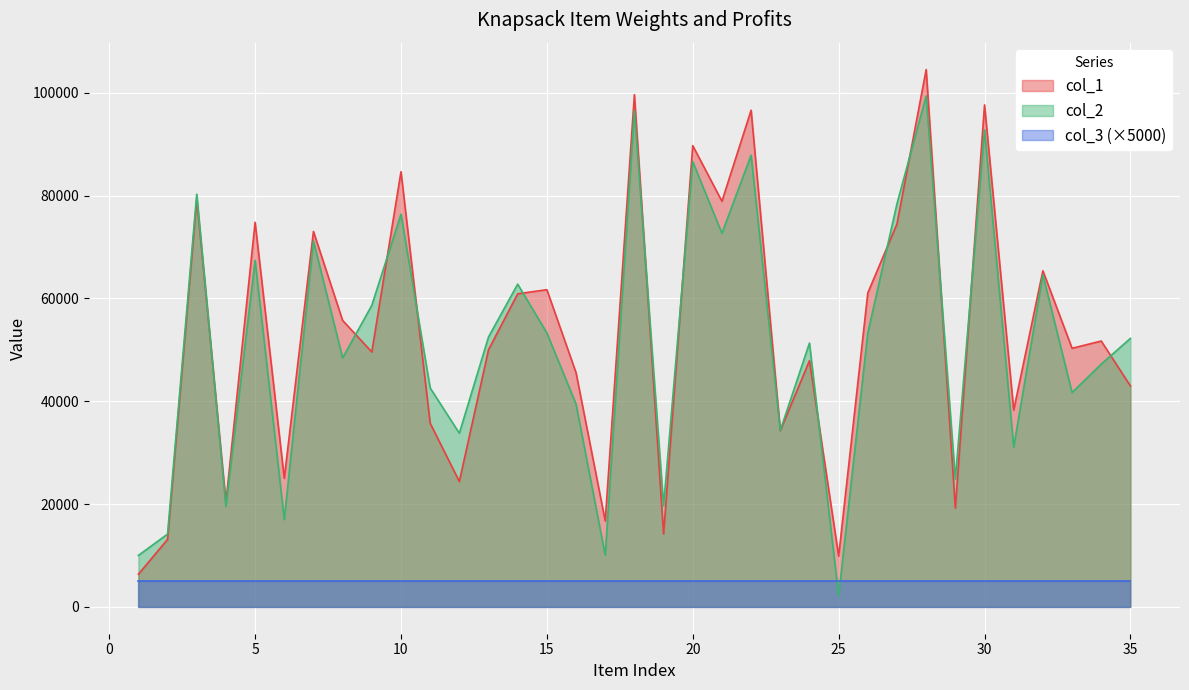

Does the chart display data point markers on the line(s)?

No